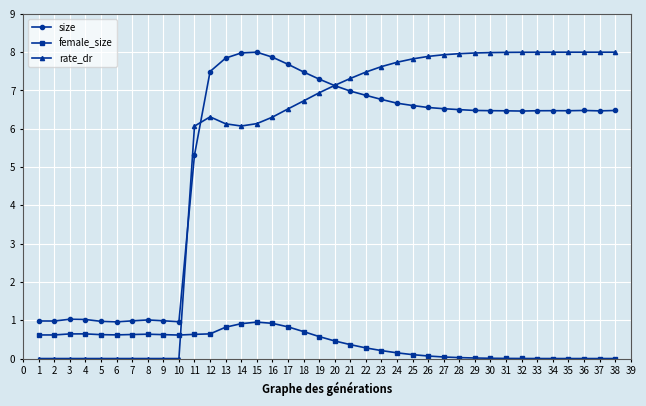

What is the value of the rate_dr point at the 23rd from the left?

7.6